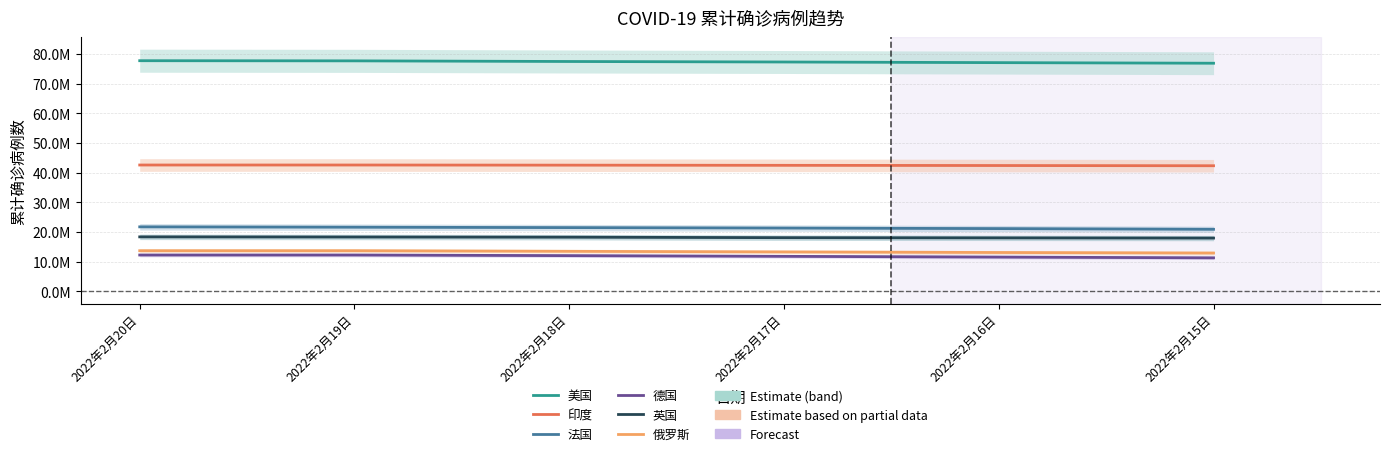

Is it true that 法国 equals 35107231 at 2022年2月17日?

False